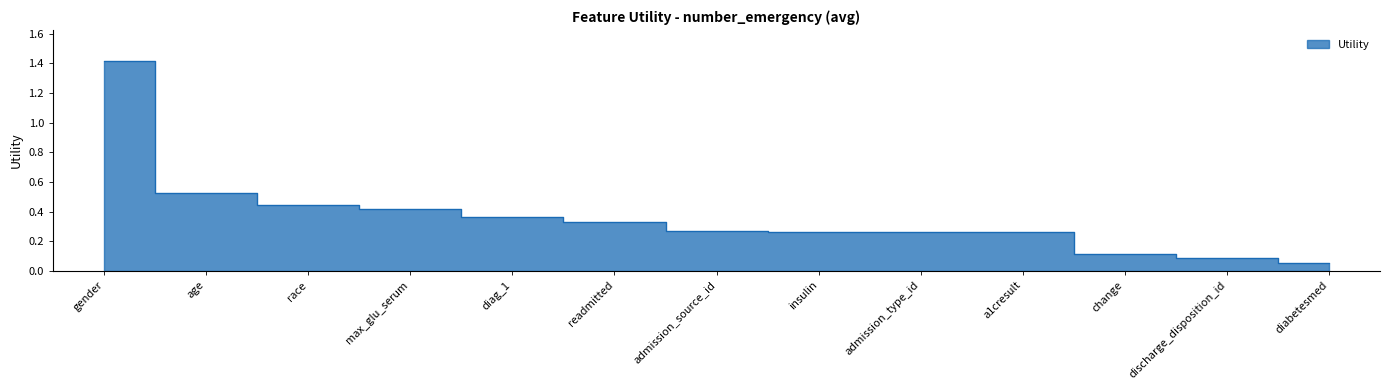

Is it true that the value at admission_type_id is 0.3?

True